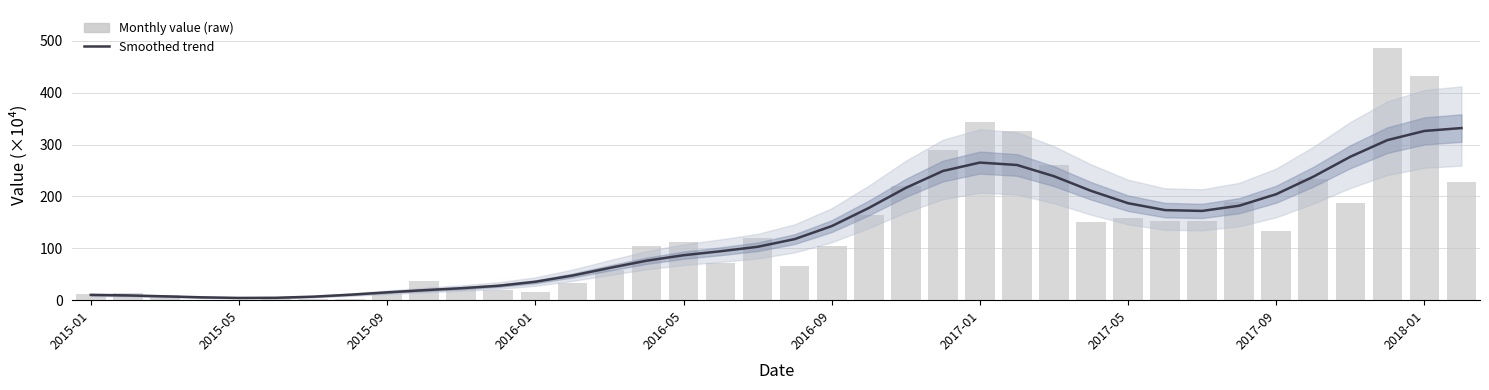

What is the average value of the Monthly value (raw) series?

129.7